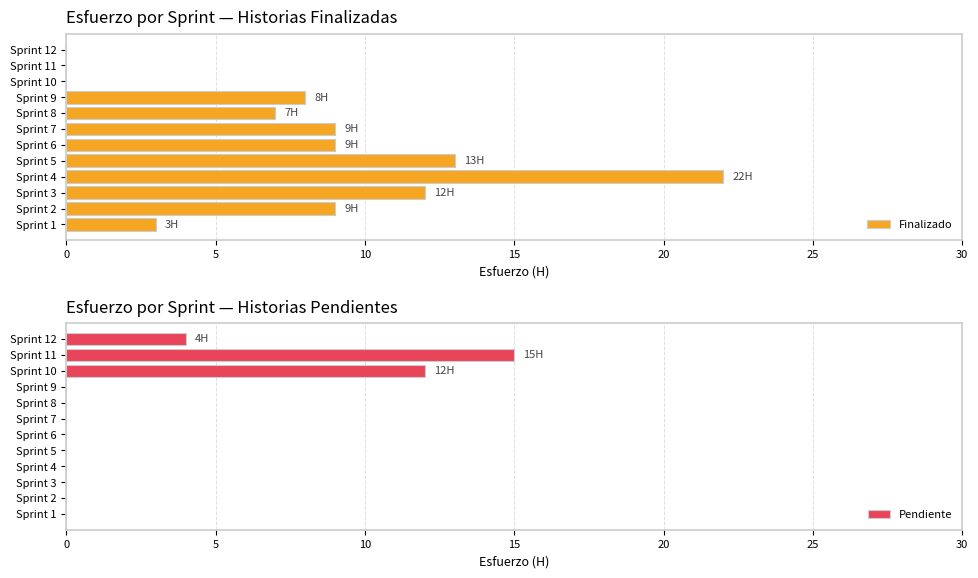

What is the maximum value for Finalizado?

22